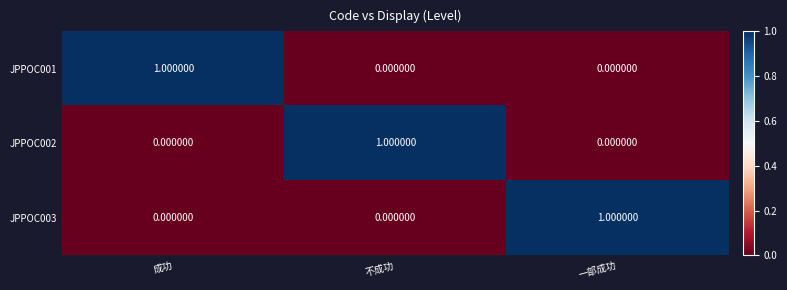

At how many categories does at least one series exceed 0?

3